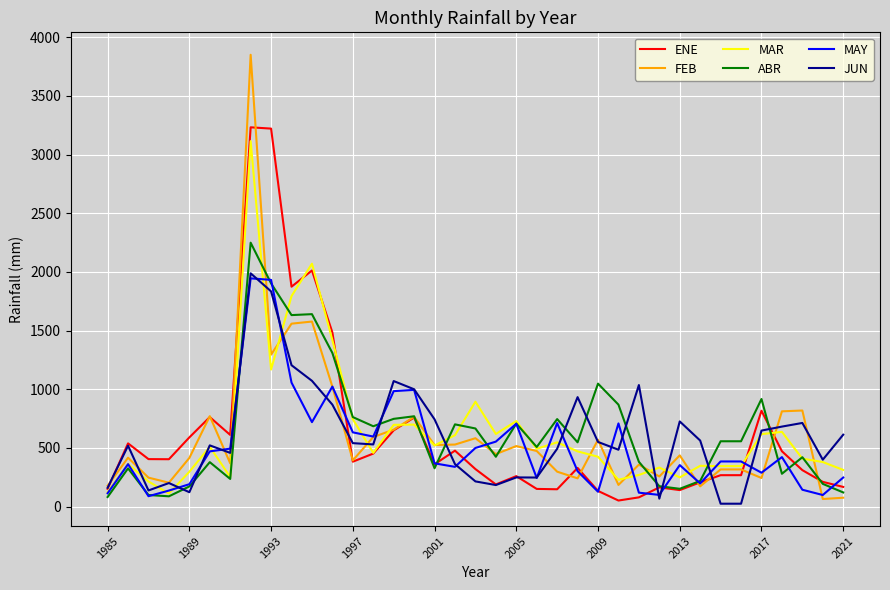

Which series has the largest range (max minus min)?

FEB